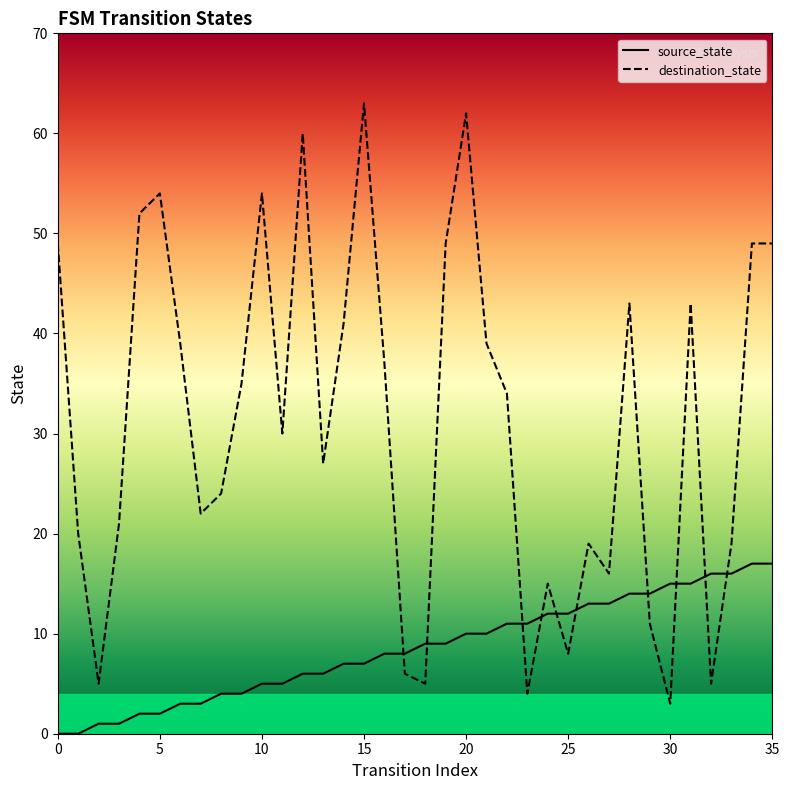

Which category has the lowest value in the destination_state series?

30